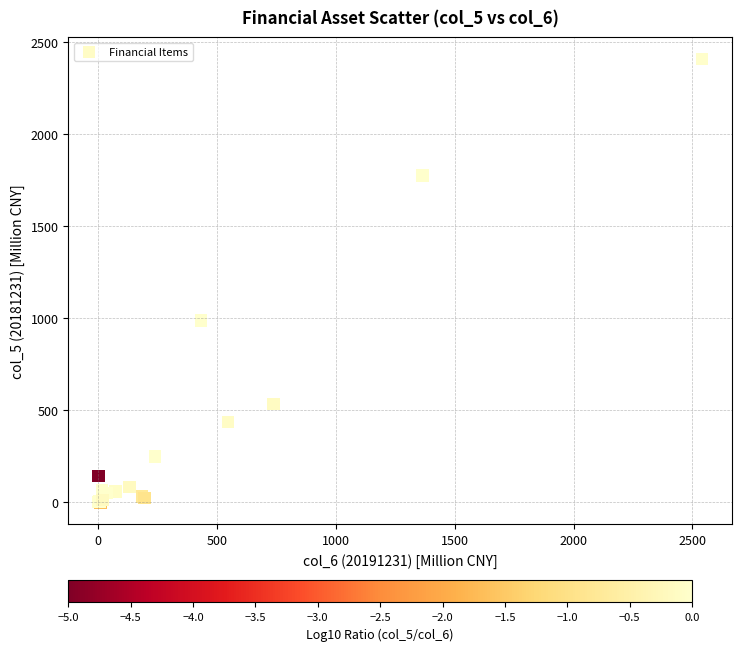

What Y value in the scatter plot is closest to 1203?

987.9